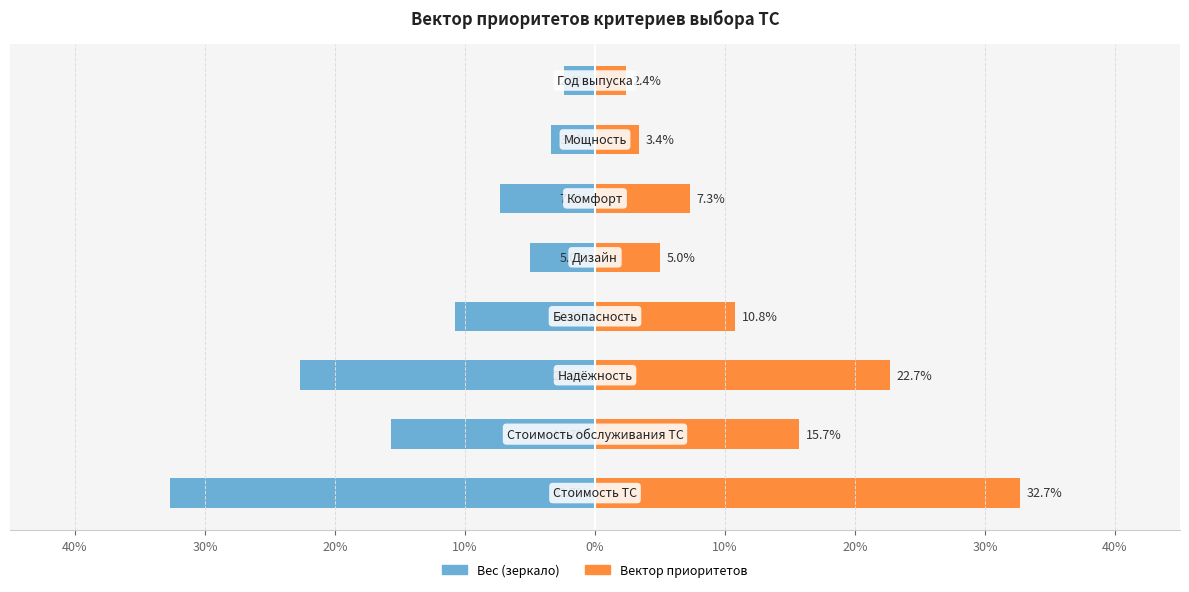

What is the difference between the highest and lowest values at 0%?

14.6